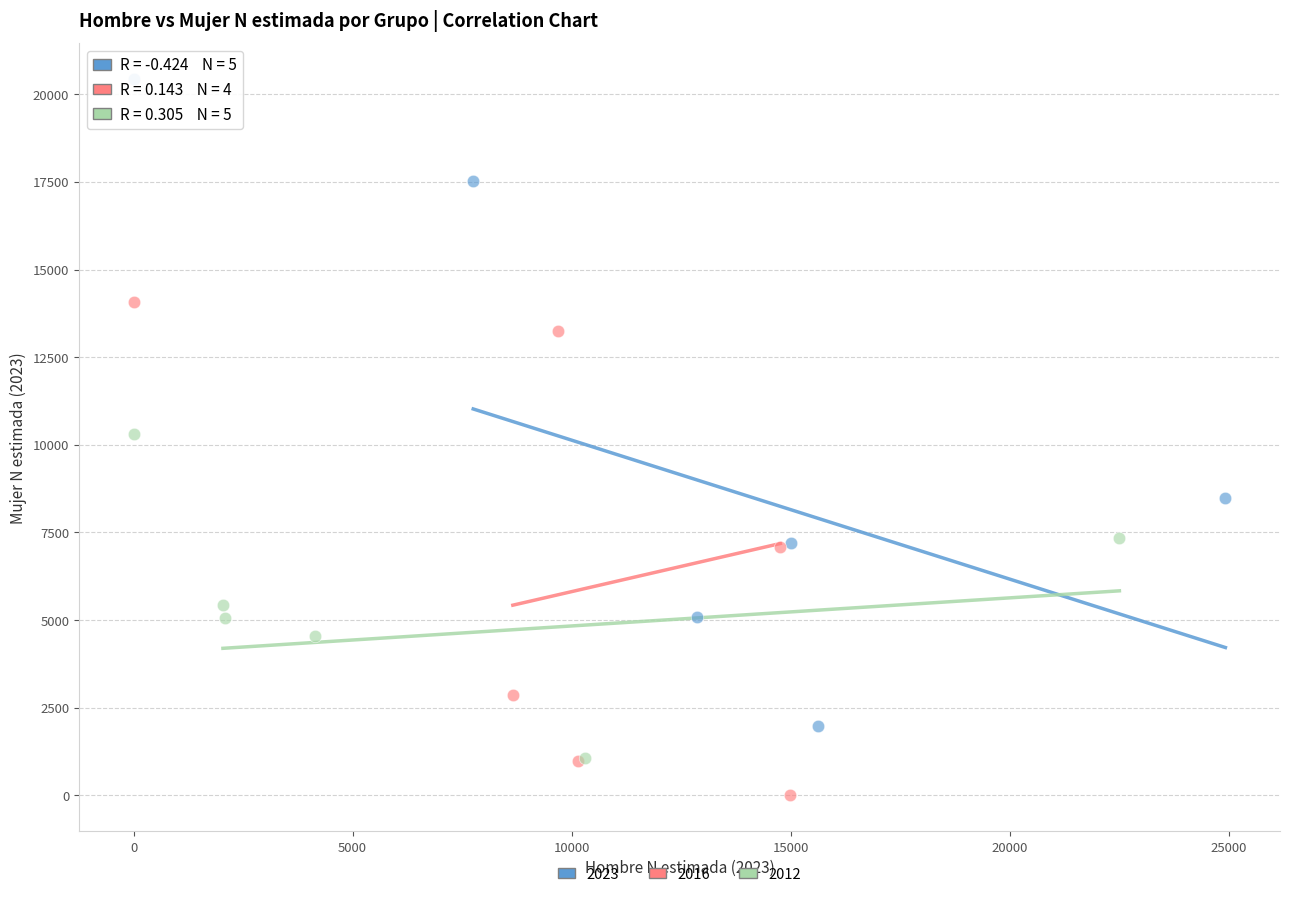

Which series has the largest Y range (max minus min)?

2023